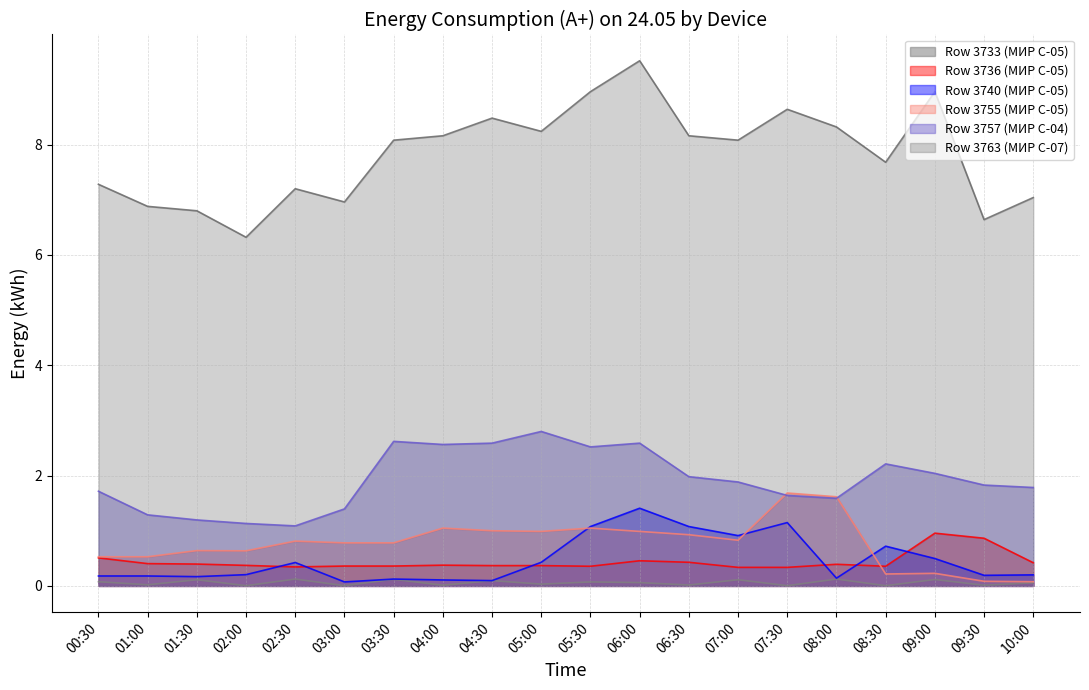

List the series in order of their peak value, lowest first.

Row 3733 (МИР С-05), Row 3736 (МИР С-05), Row 3740 (МИР С-05), Row 3755 (МИР С-05), Row 3757 (МИР С-04), Row 3763 (МИР С-07)